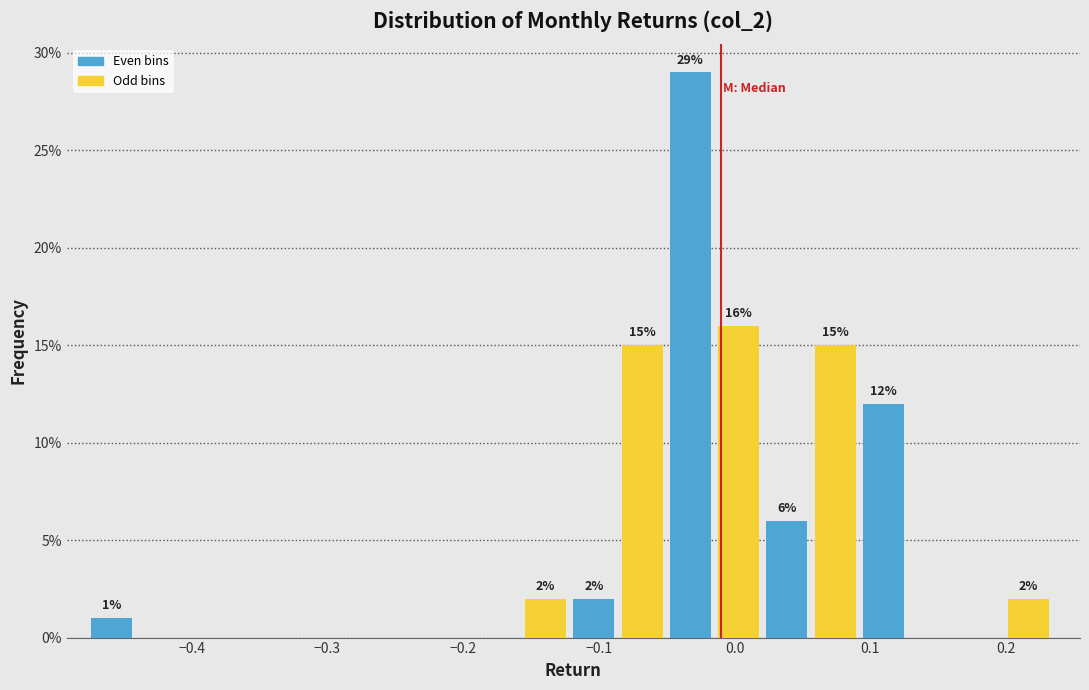

Read against the x-axis, roughly where is the centre of the tallest bar?

-0.03